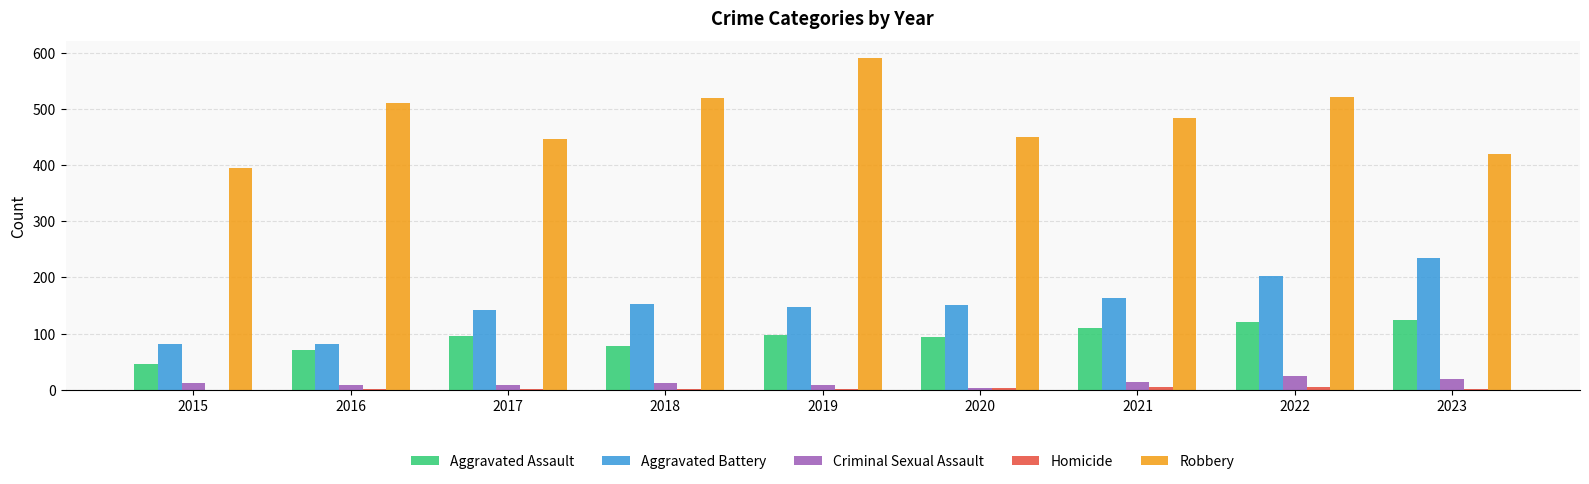

Where is Robbery nearest to the value 493?

2021